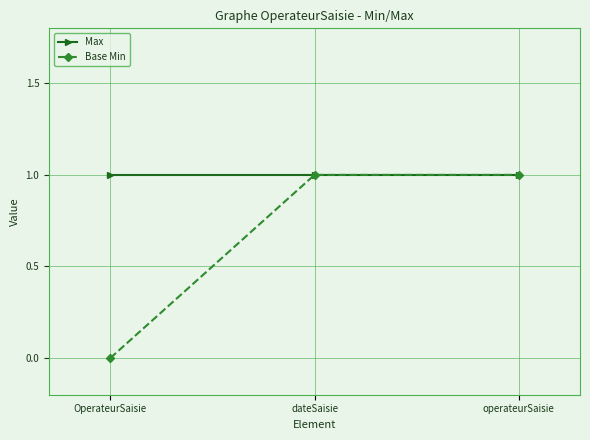

What are all the series names shown in the legend?

Max, Base Min